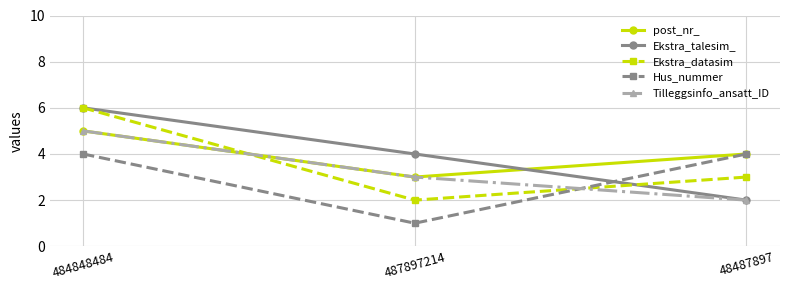

Reading right to left, what are all the values shown in this chart?

post_nr_: 48487897=4	487897214=3	484848484=5
Ekstra_talesim_: 48487897=2	487897214=4	484848484=6
Ekstra_datasim: 48487897=3	487897214=2	484848484=6
Hus_nummer: 48487897=4	487897214=1	484848484=4
Tilleggsinfo_ansatt_ID: 48487897=2	487897214=3	484848484=5